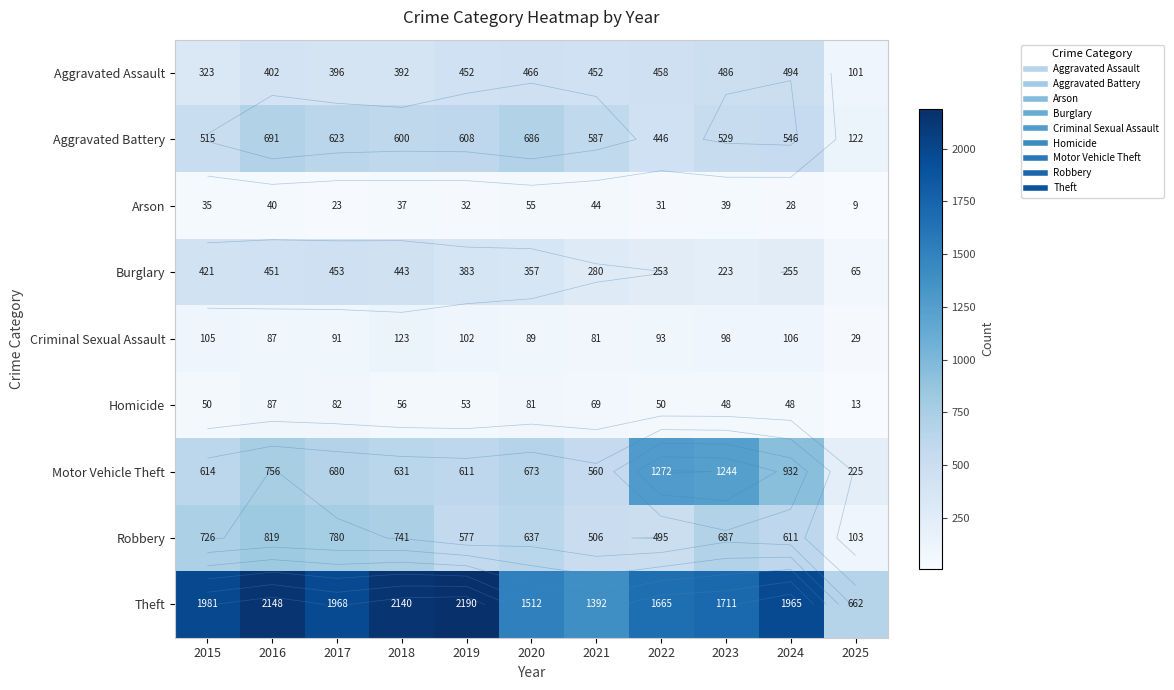

Which label corresponds to the largest value in the chart?

2019